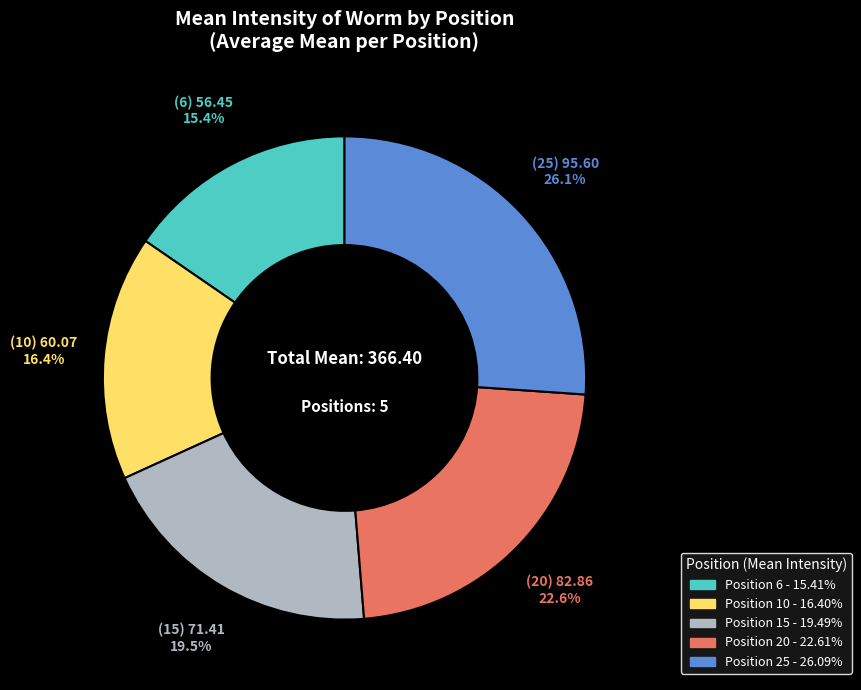

Does any single category account for the majority?

No